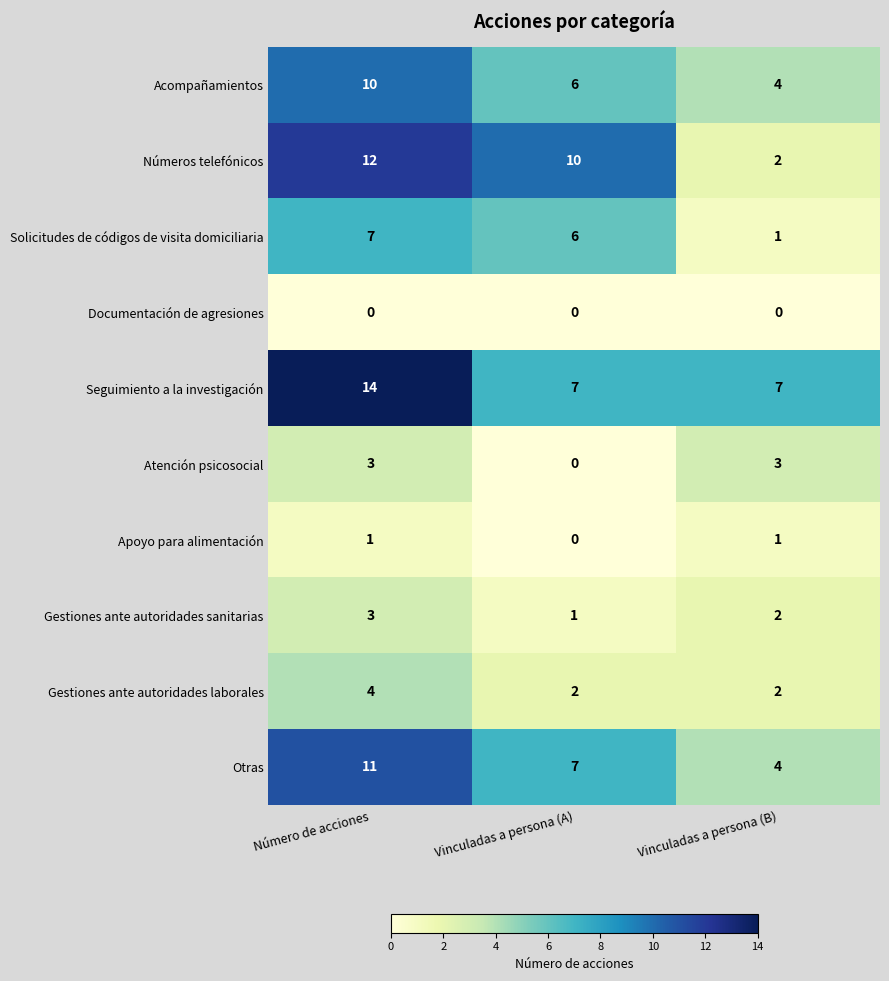

Reading left to right, list all the values displayed in this chart.

Acompañamientos: 10	6	4
Números telefónicos: 12	10	2
Solicitudes de códigos de visita domiciliaria: 7	6	1
Documentación de agresiones: 0	0	0
Seguimiento a la investigación: 14	7	7
Atención psicosocial: 3	0	3
Apoyo para alimentación: 1	0	1
Gestiones ante autoridades sanitarias: 3	1	2
Gestiones ante autoridades laborales: 4	2	2
Otras: 11	7	4